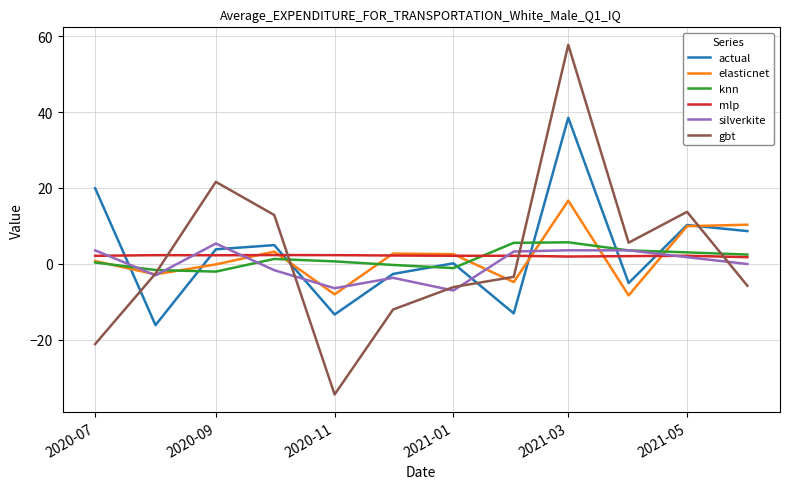

What is the highest value of the mlp series?

2.3